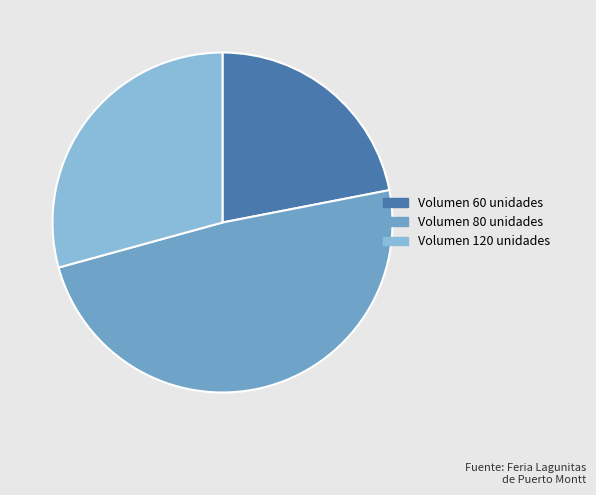

How many slices are in this pie chart?

3